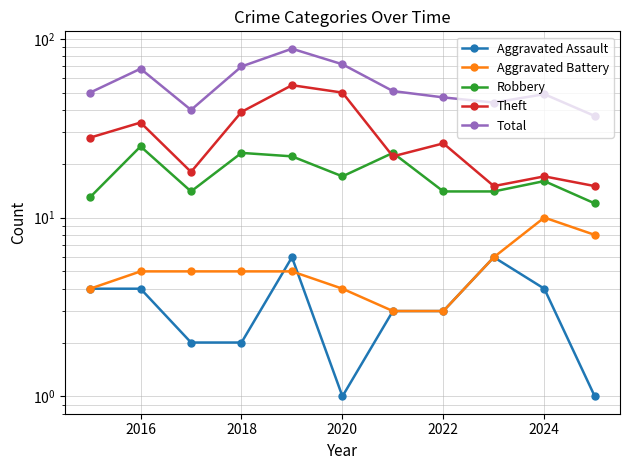

Is the value of Total at 10 greater than the value of Theft at 7?

Yes